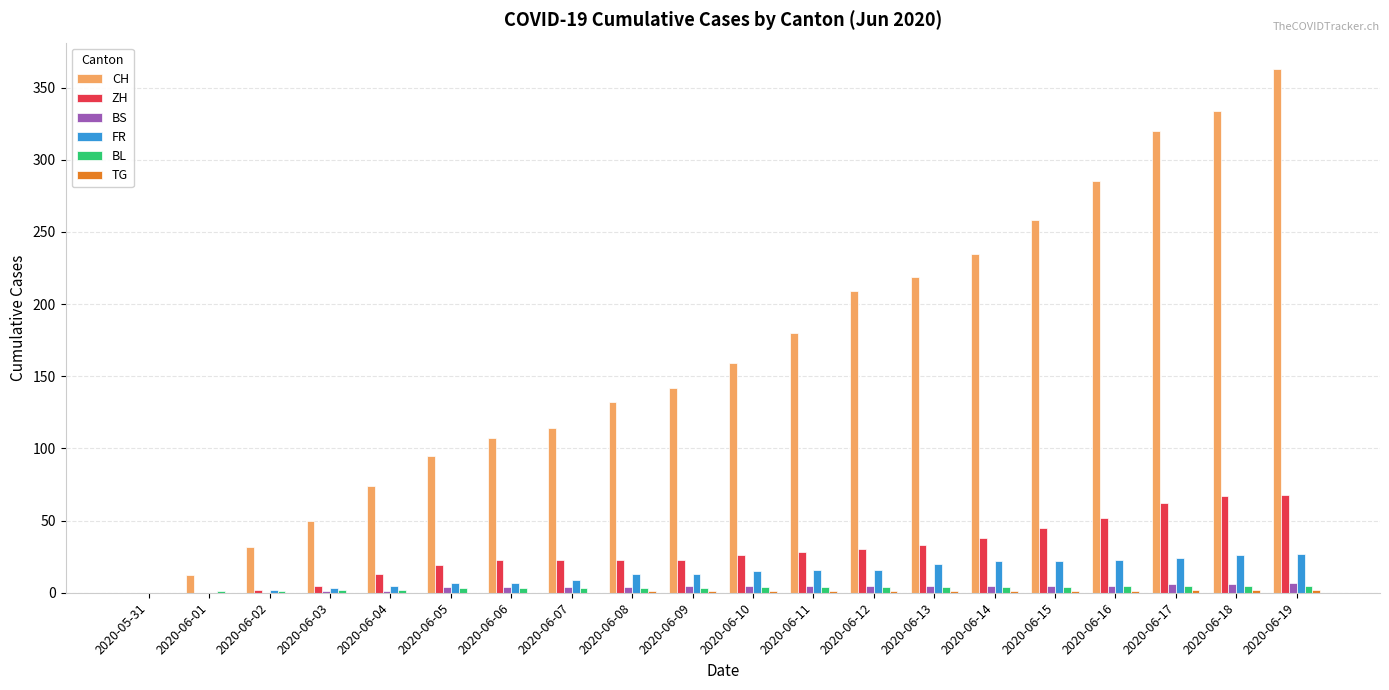

Are the bars horizontal?

No